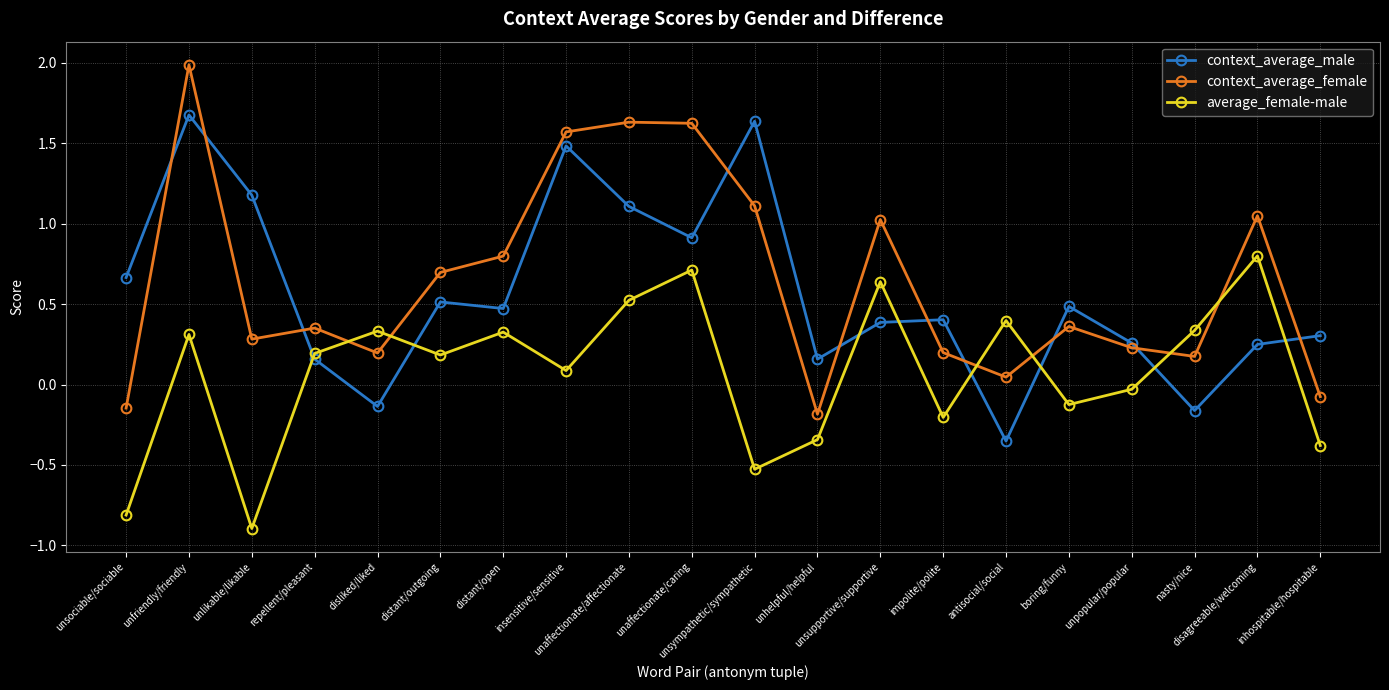

Is it true that context_average_female equals 2.1 at unaffectionate/affectionate?

False